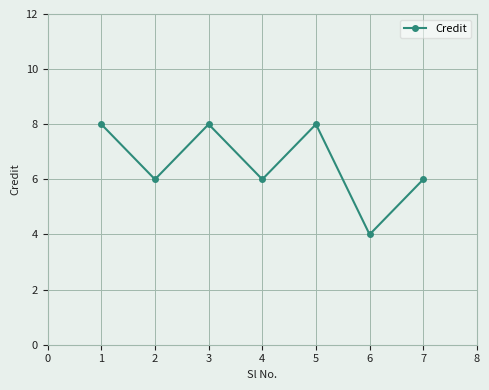

The chart shows a value of 8 at 3. True or false?

True